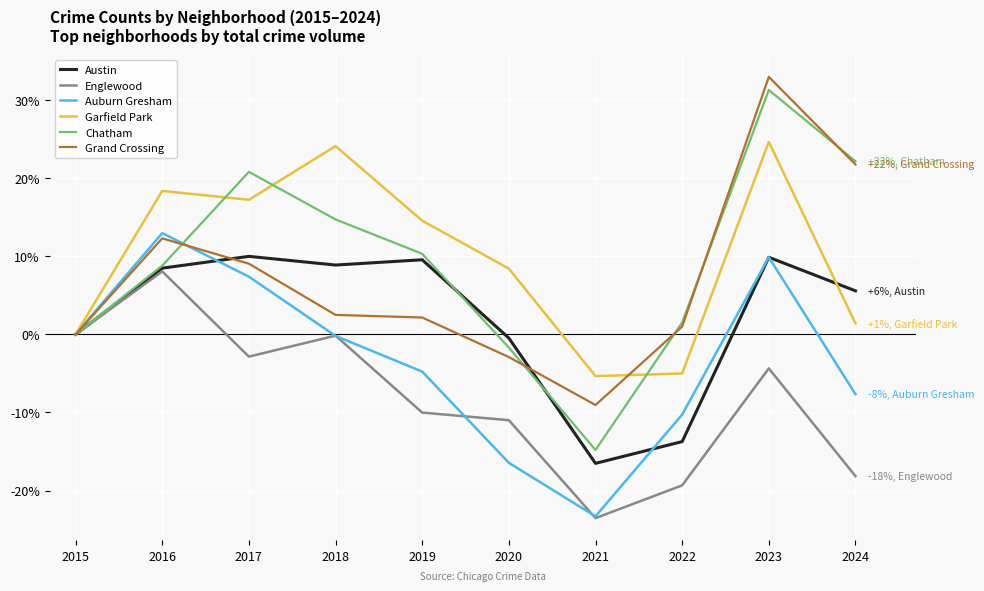

Which label corresponds to the smallest value in the chart?

2021